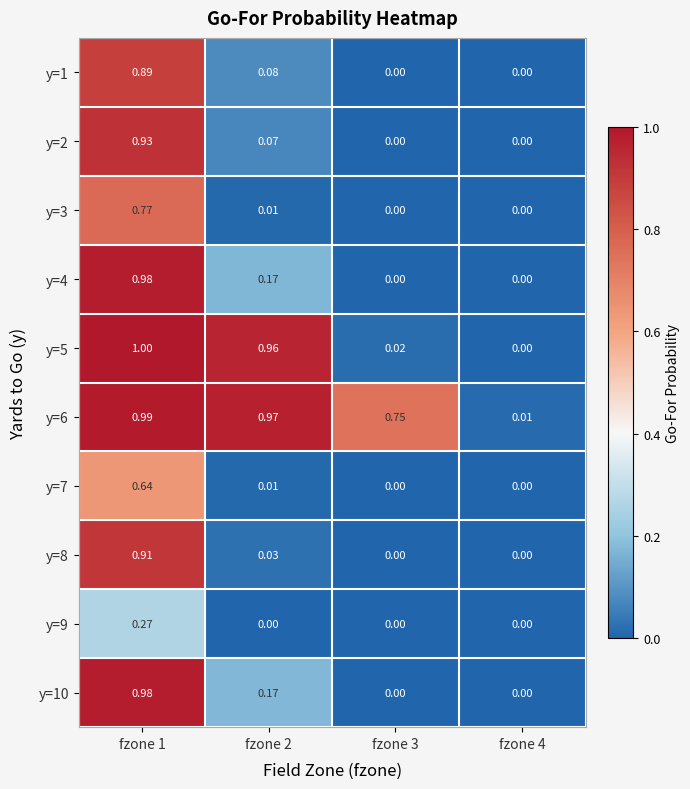

Is the value of y=6 at fzone 4 greater than the value of y=1 at fzone 1?

No